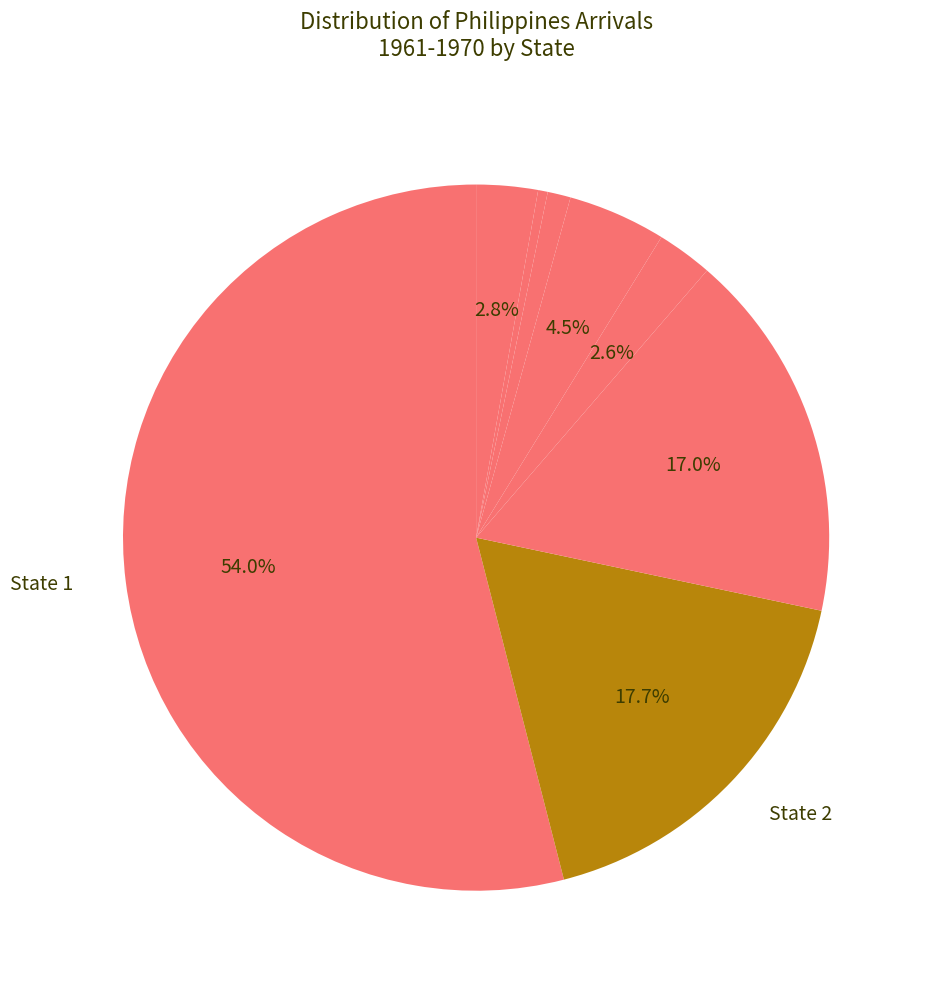

Which slice is the largest?

1